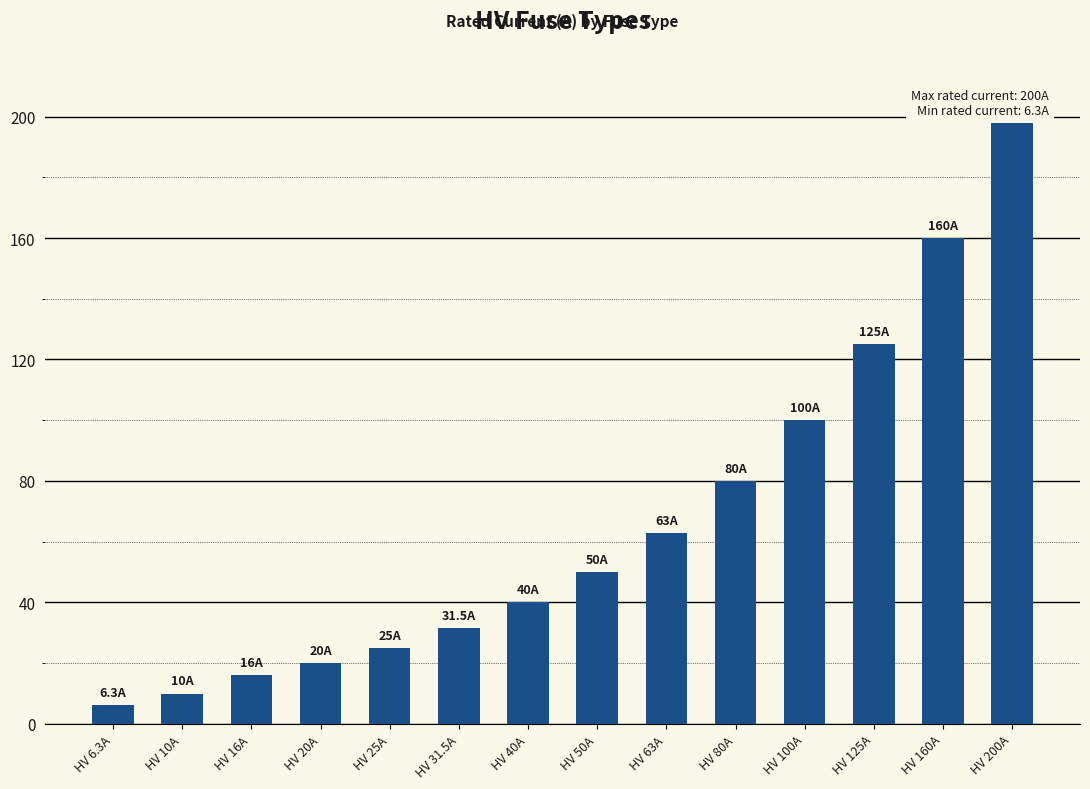

What is the sum of the values at HV 10A and HV 200A?

210.0